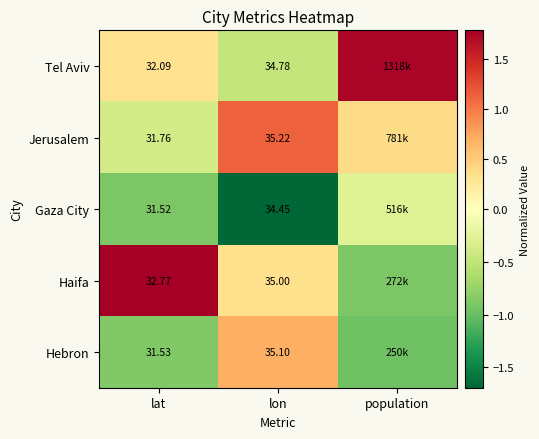

Rank the series at lon from highest to lowest value.

Jerusalem, Hebron, Haifa, Tel Aviv, Gaza City